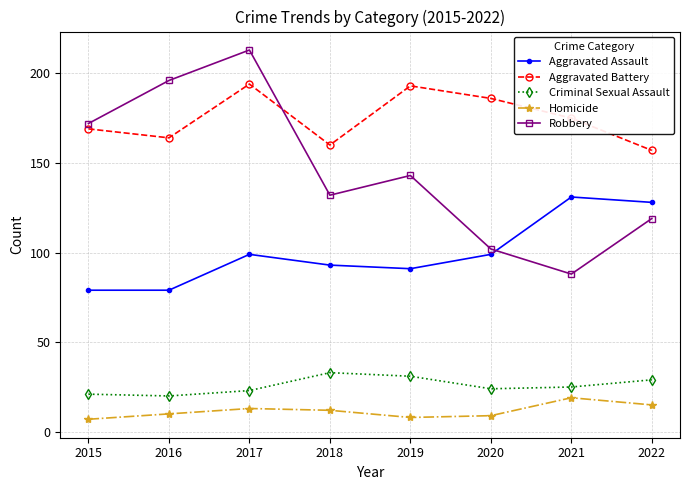

At which label does Robbery first exceed 143?

2015